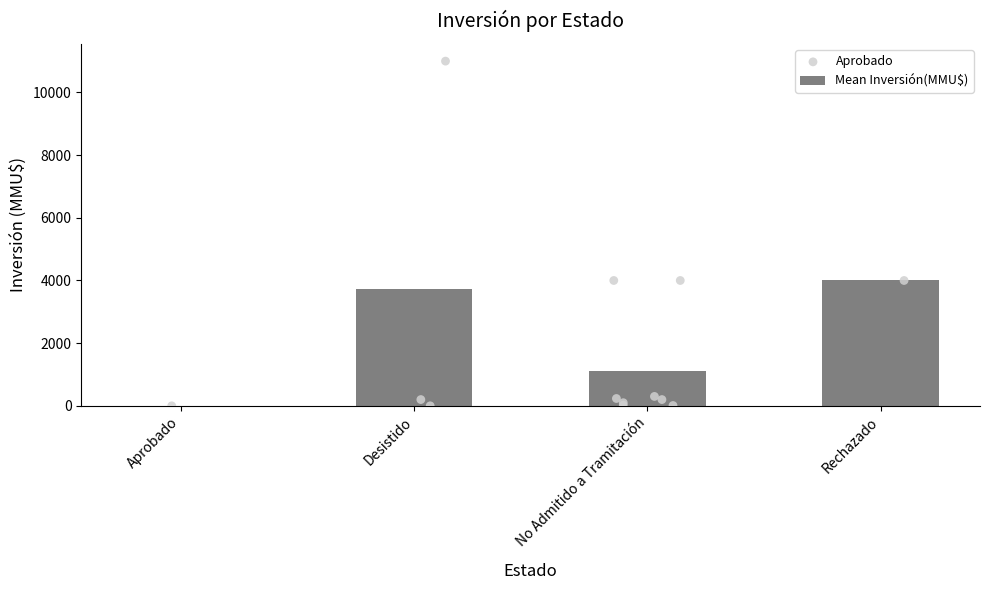

What is the change in value from Desistido to No Admitido a Tramitación?

-2625.1